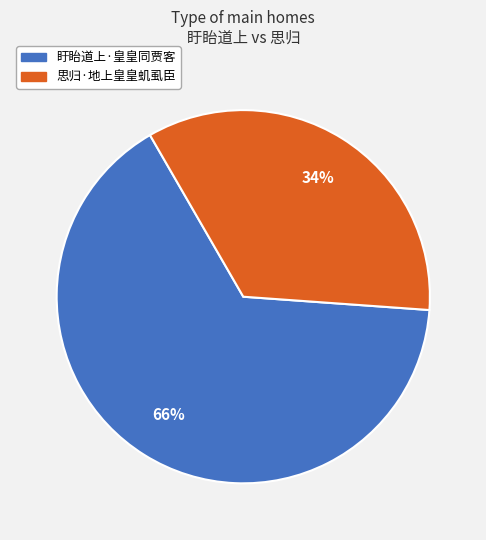

What is the smallest slice in the pie chart?

思归·地上皇皇虮虱臣